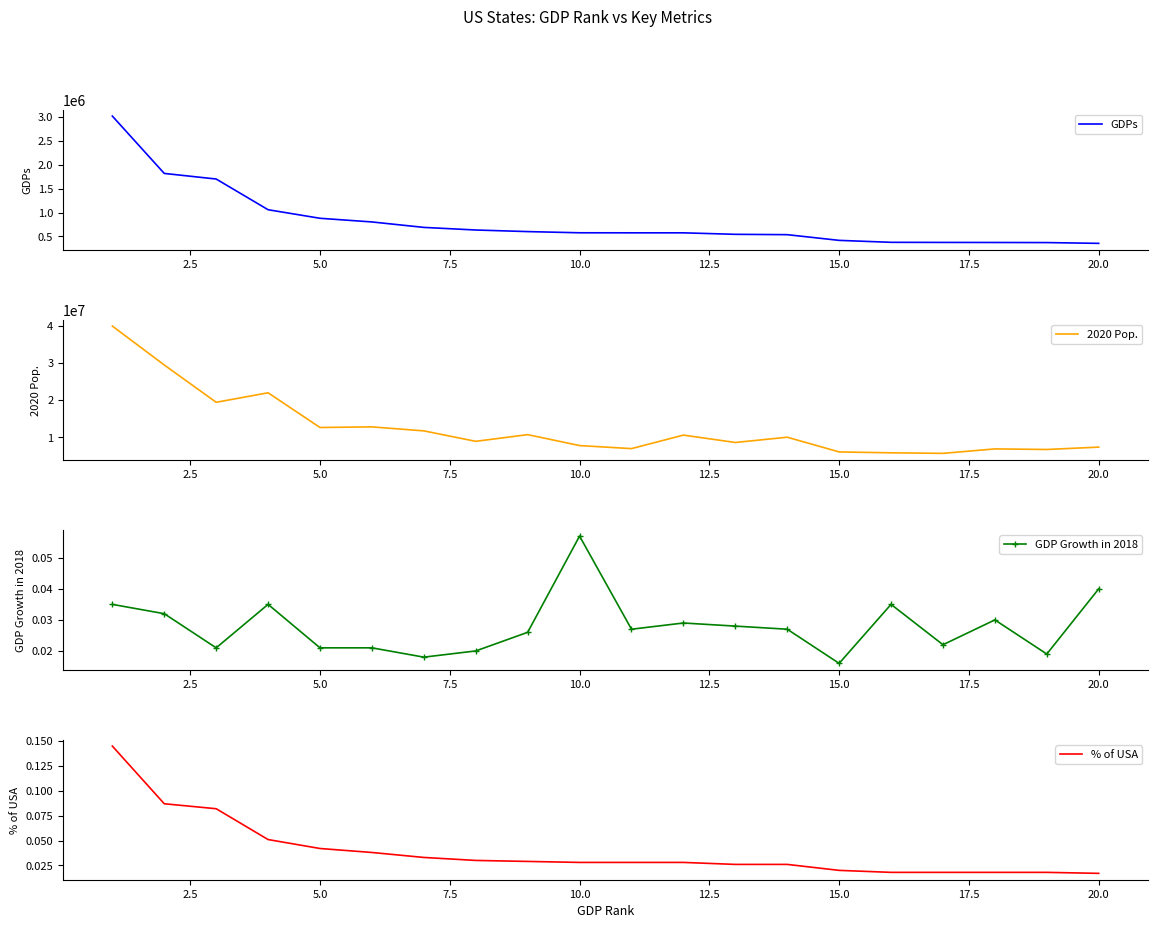

What is the highest value of the GDPs series?

3018337